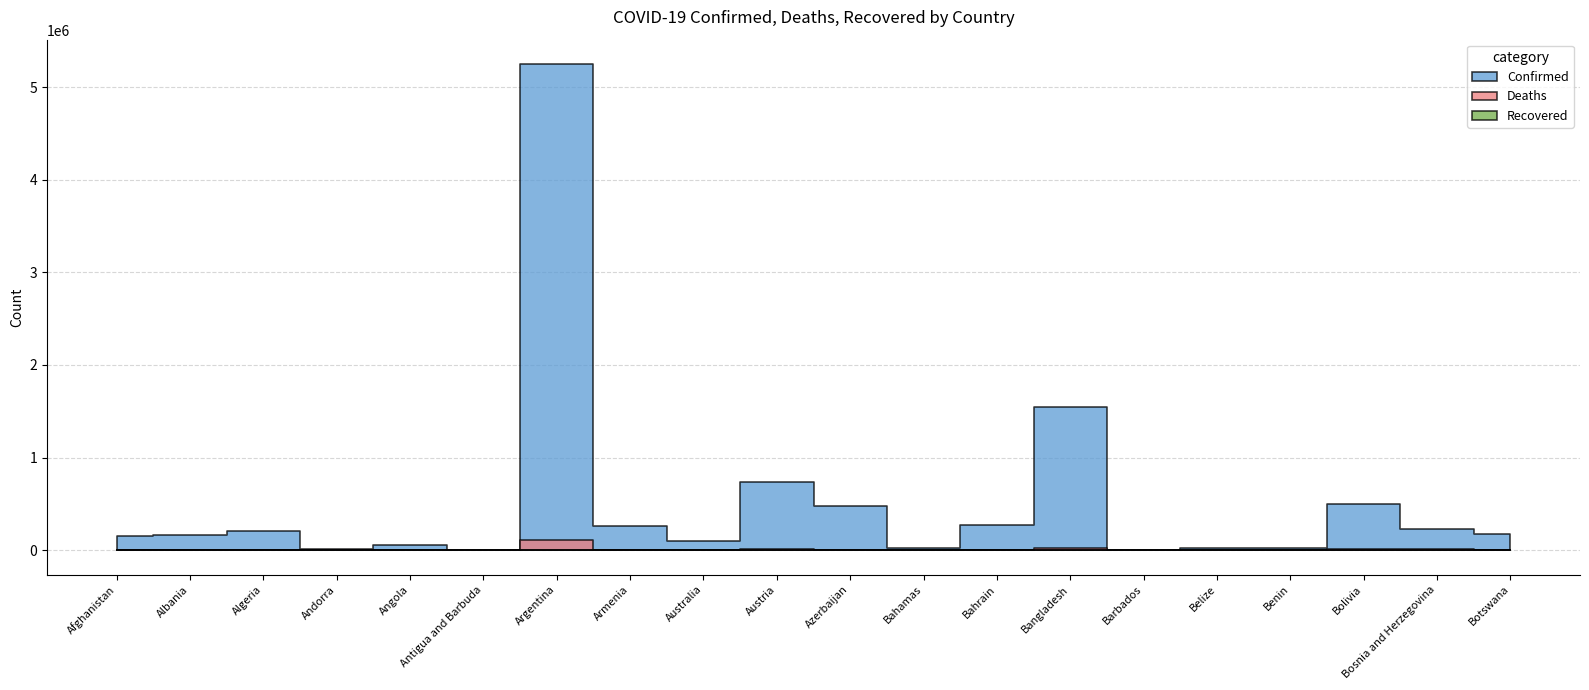

What is the lowest value of the Deaths series?

64